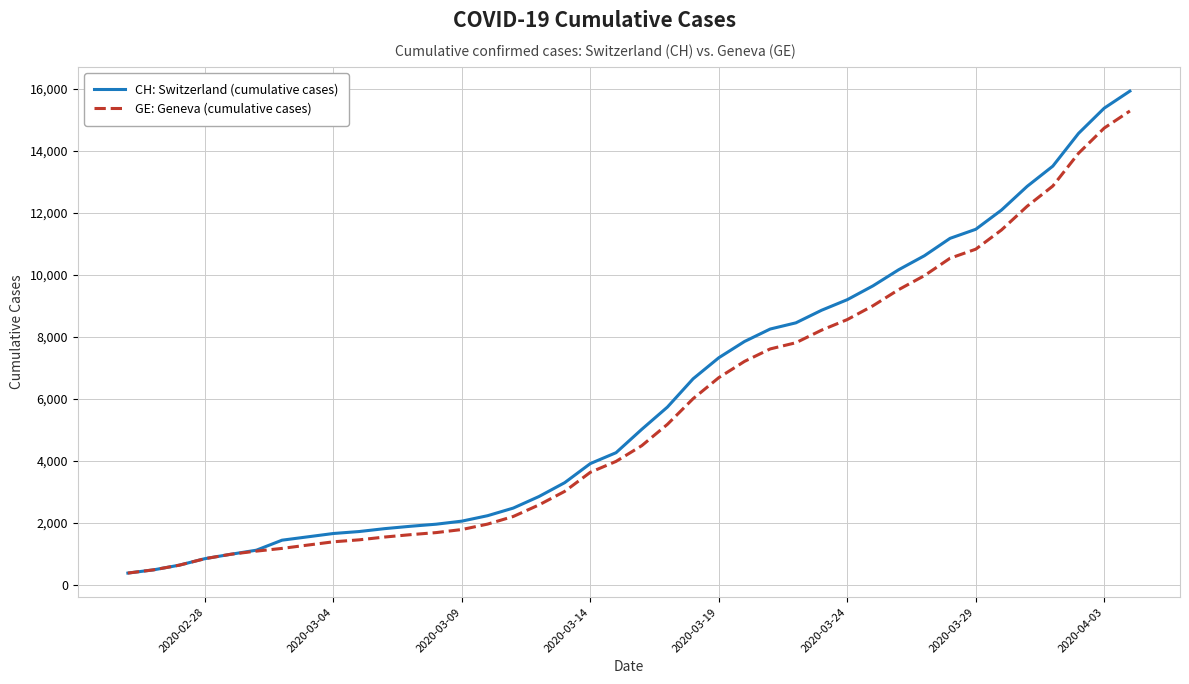

Which series has the largest total across all categories?

CH: Switzerland (cumulative cases)